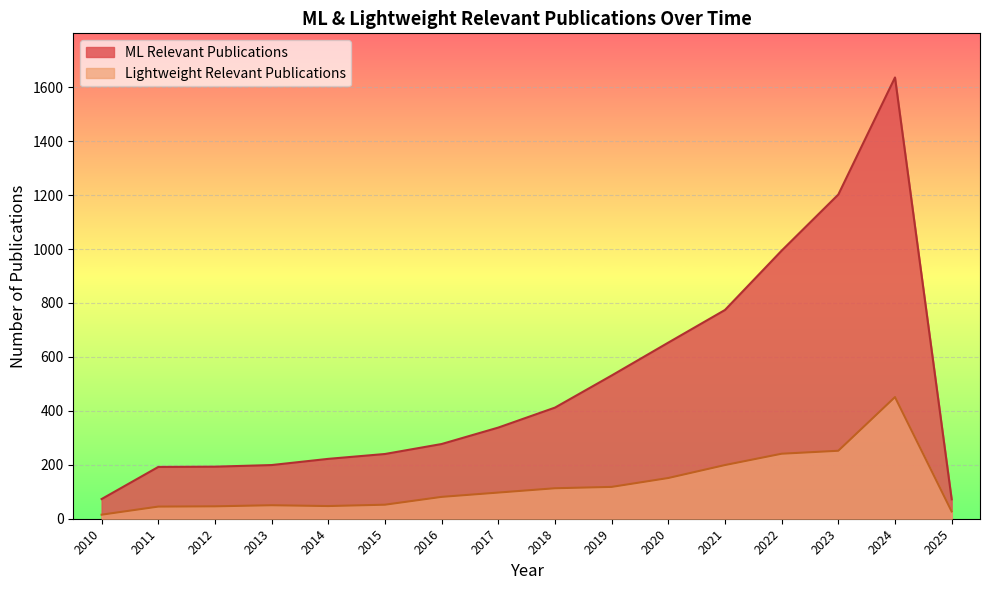

What is the total value across all series at 2016?

358